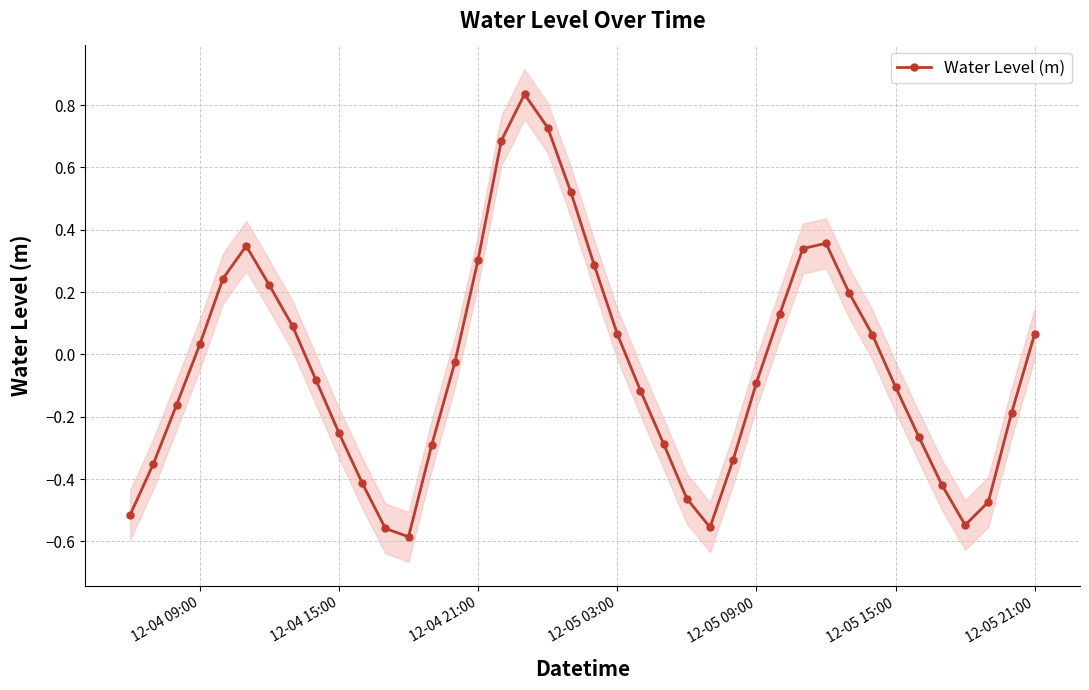

What is the maximum value shown in the chart?

0.8